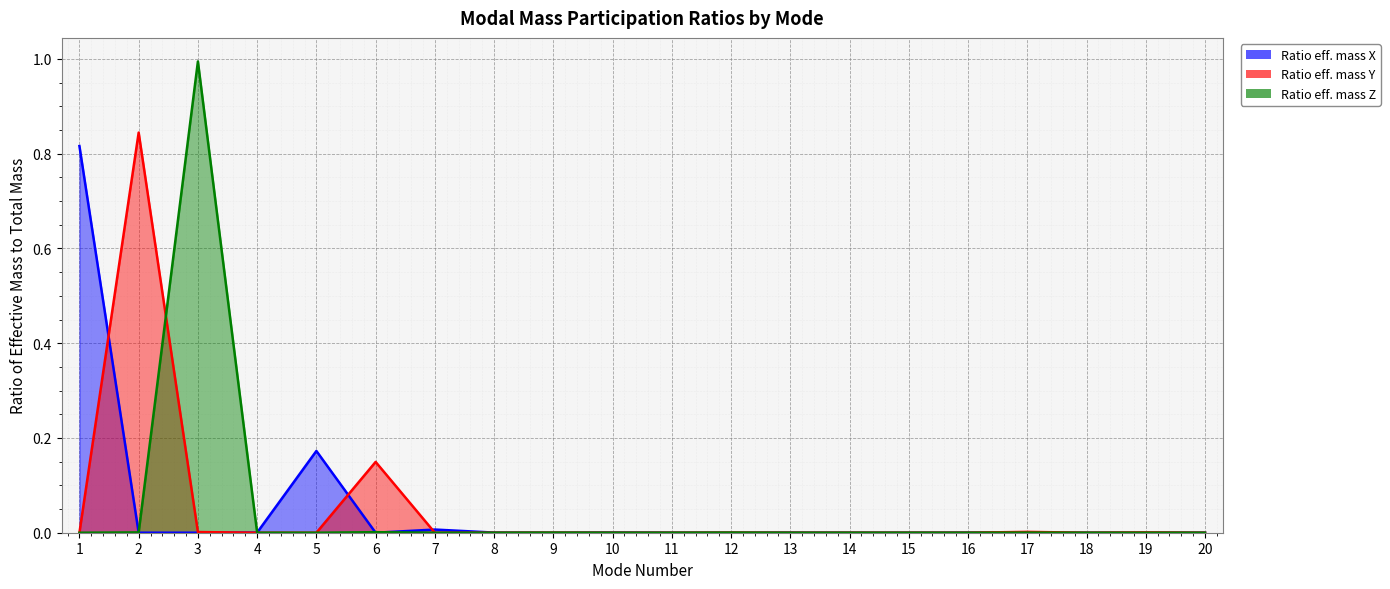

What is the maximum value shown in the chart?

1.0